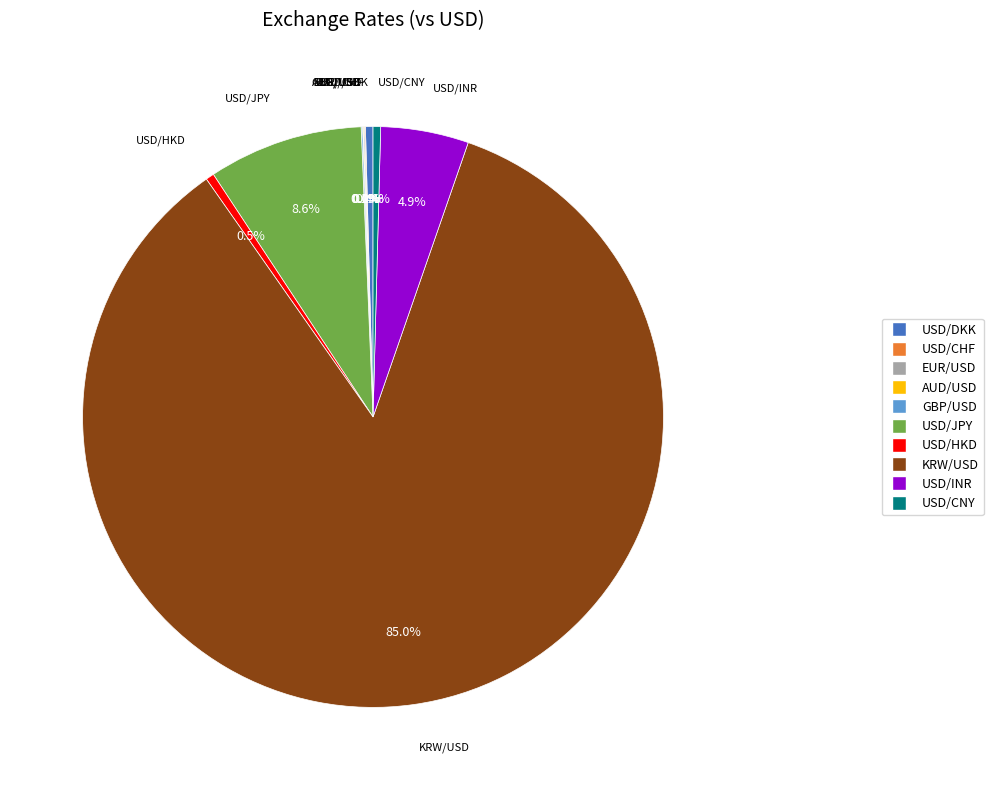

Which slice is the largest?

KRW/USD